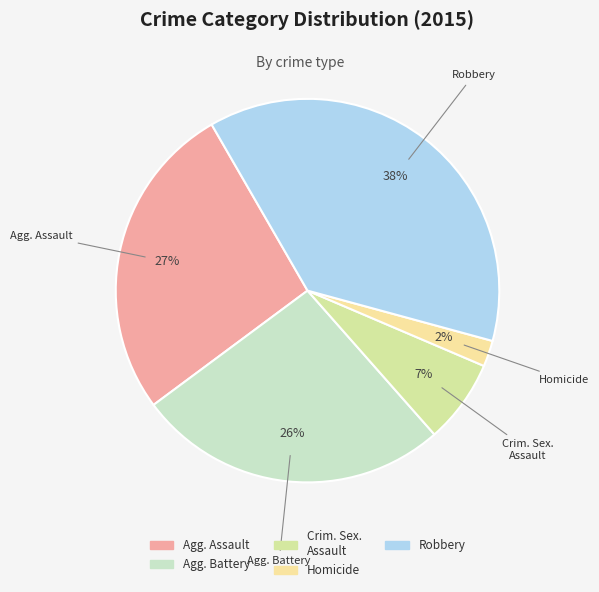

How many slices are in this pie chart?

5